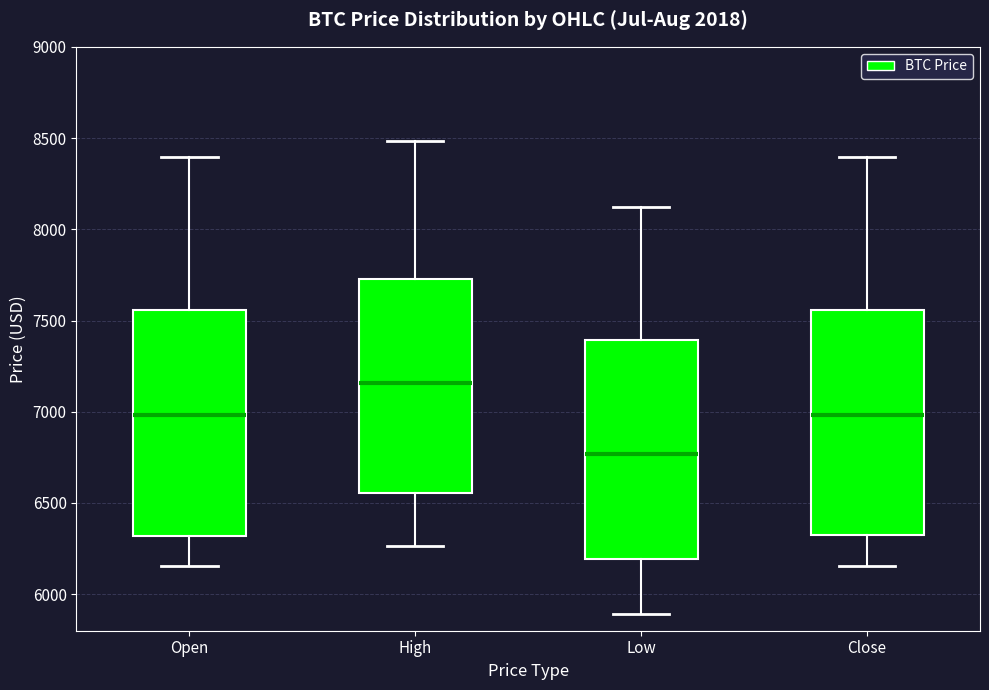

Where does the lower whisker of the box for Low end on the y-axis? The values are not printed on the chart, so give them approximately, as read against the axis.

5900